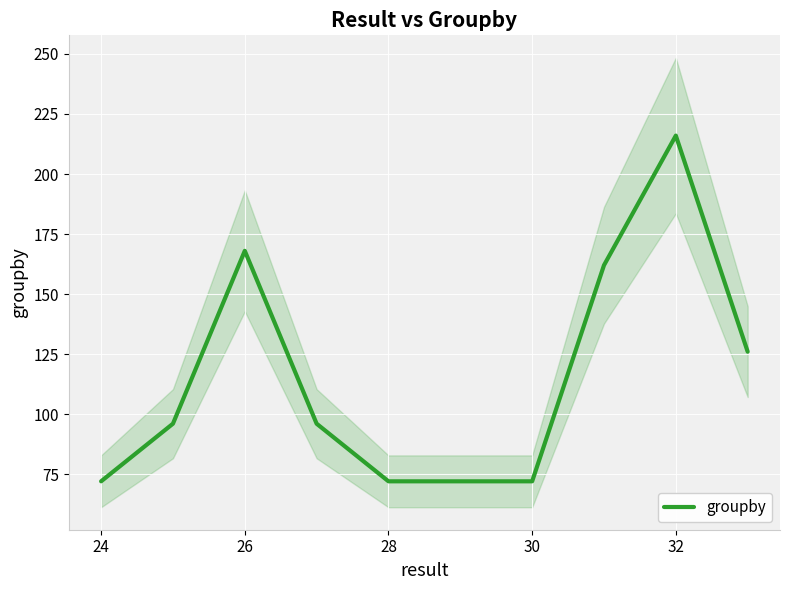

Is this an area chart (filled region under the line)?

No